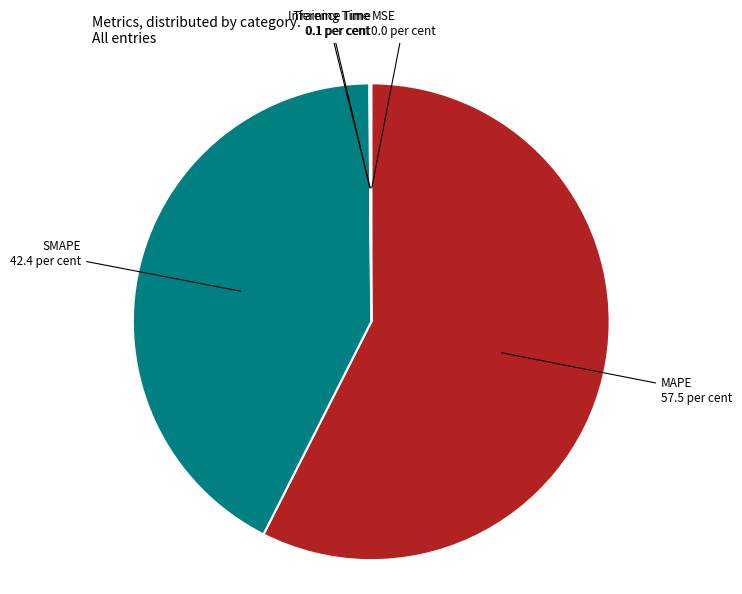

Is there a majority slice in this chart?

Yes